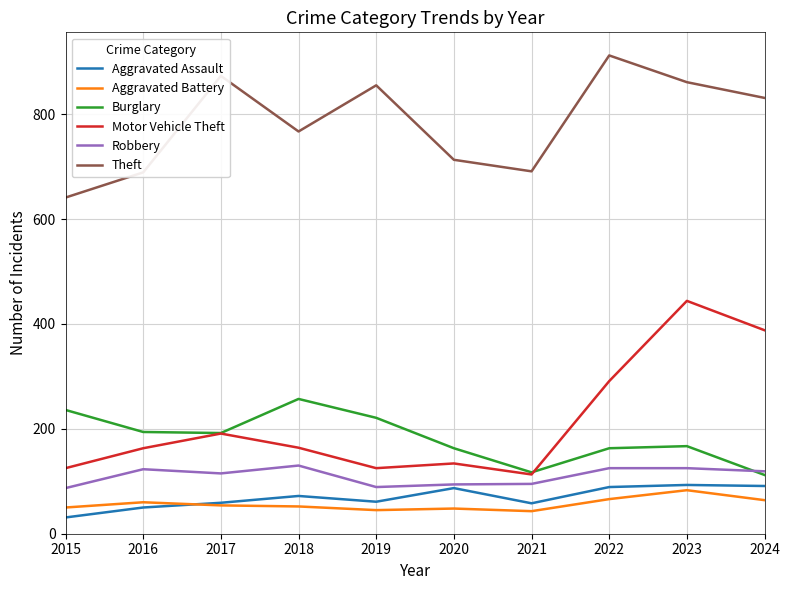

Where is the first local minimum for Aggravated Assault?

2019